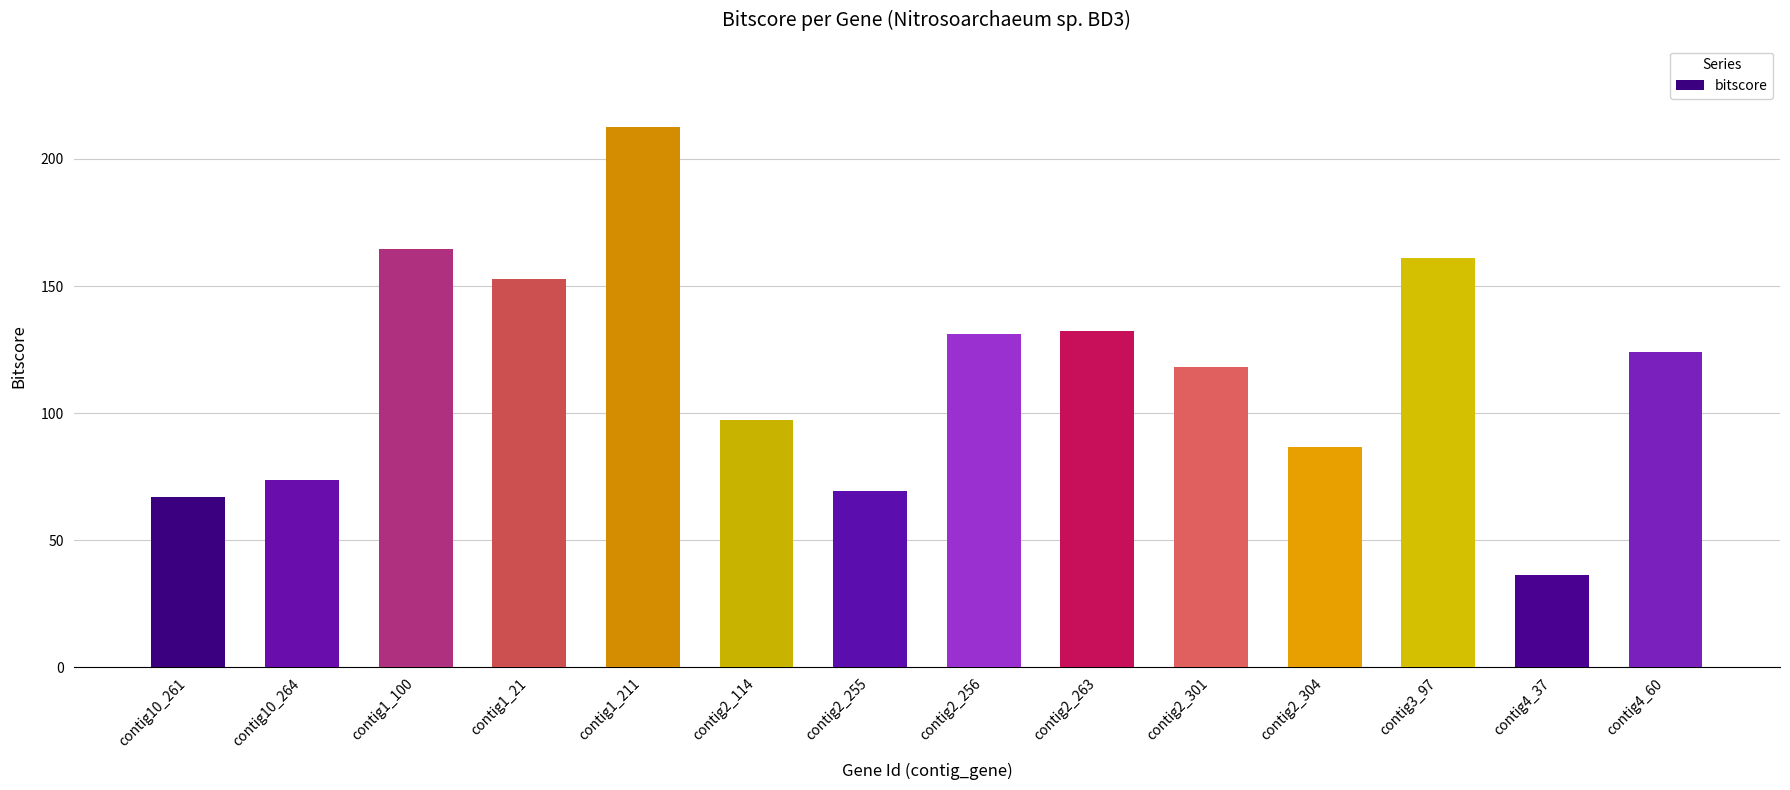

True or false: the data shows 97.3 at contig2_114.

True